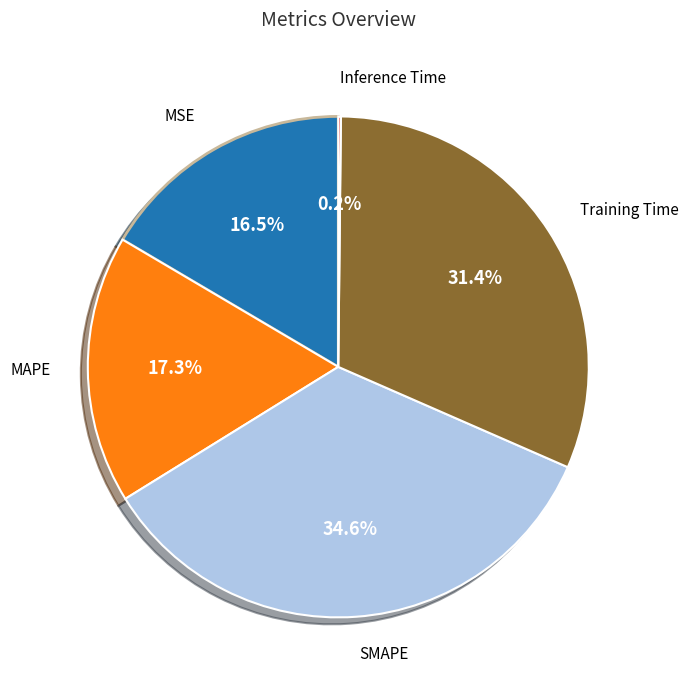

What is the total percentage of Training Time and SMAPE?

66.0%